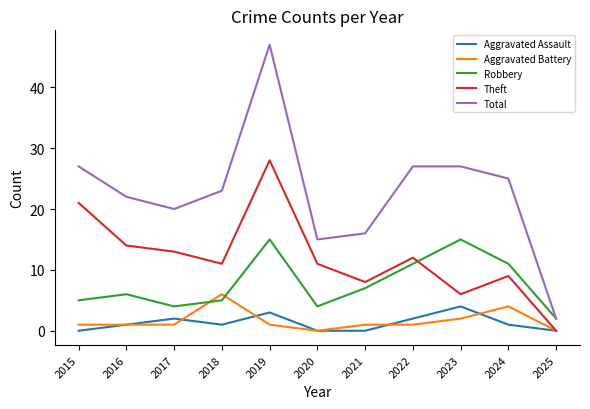

What is the difference between the maximum and minimum values in the Robbery series?

13